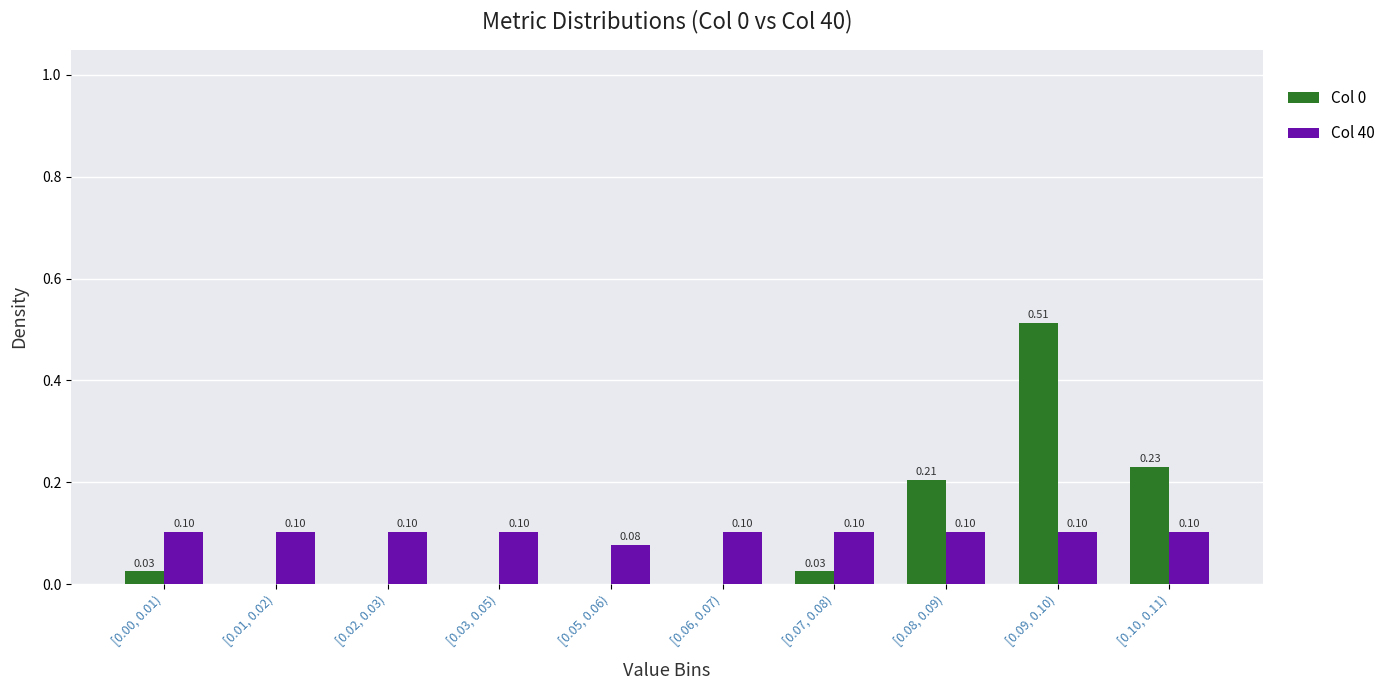

At which category is the sum across all series the highest?

[0.09, 0.10)